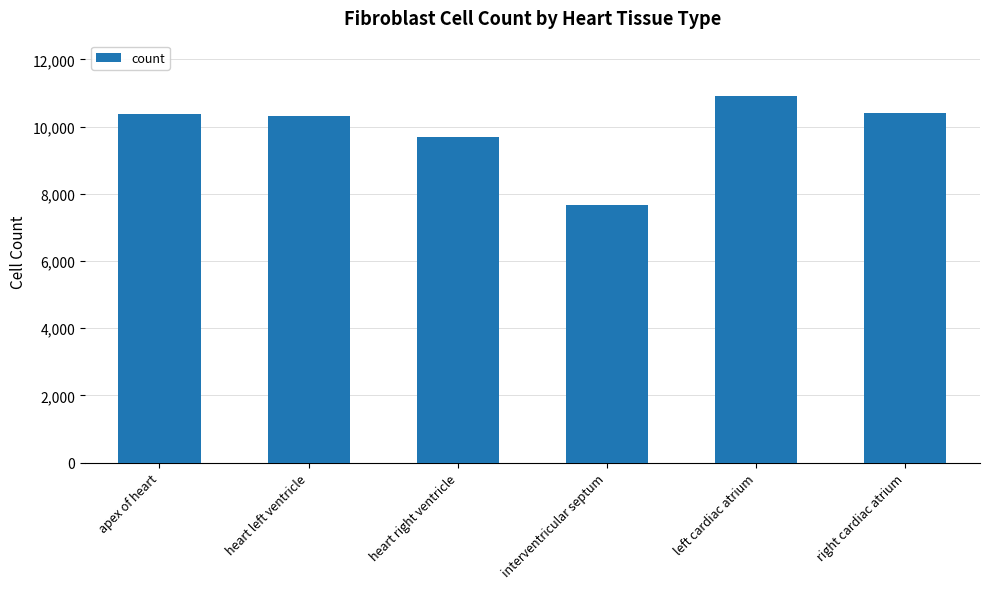

True or false: the data shows 10315 at heart left ventricle.

True